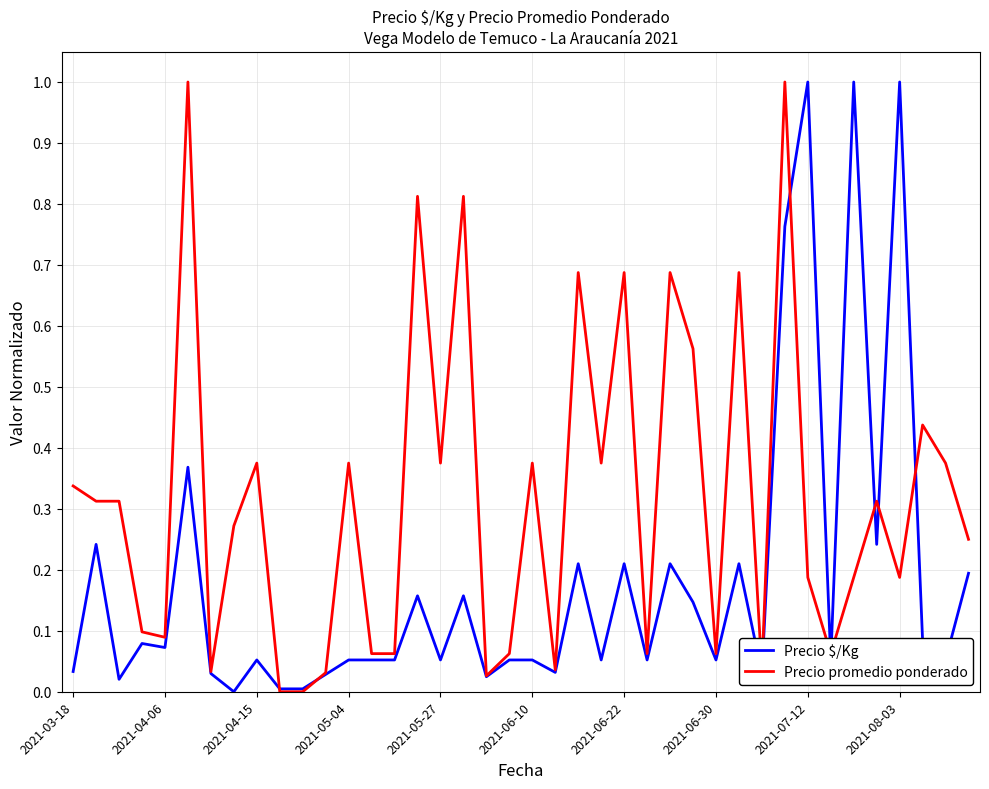

Which series has the largest total across all categories?

Precio promedio ponderado